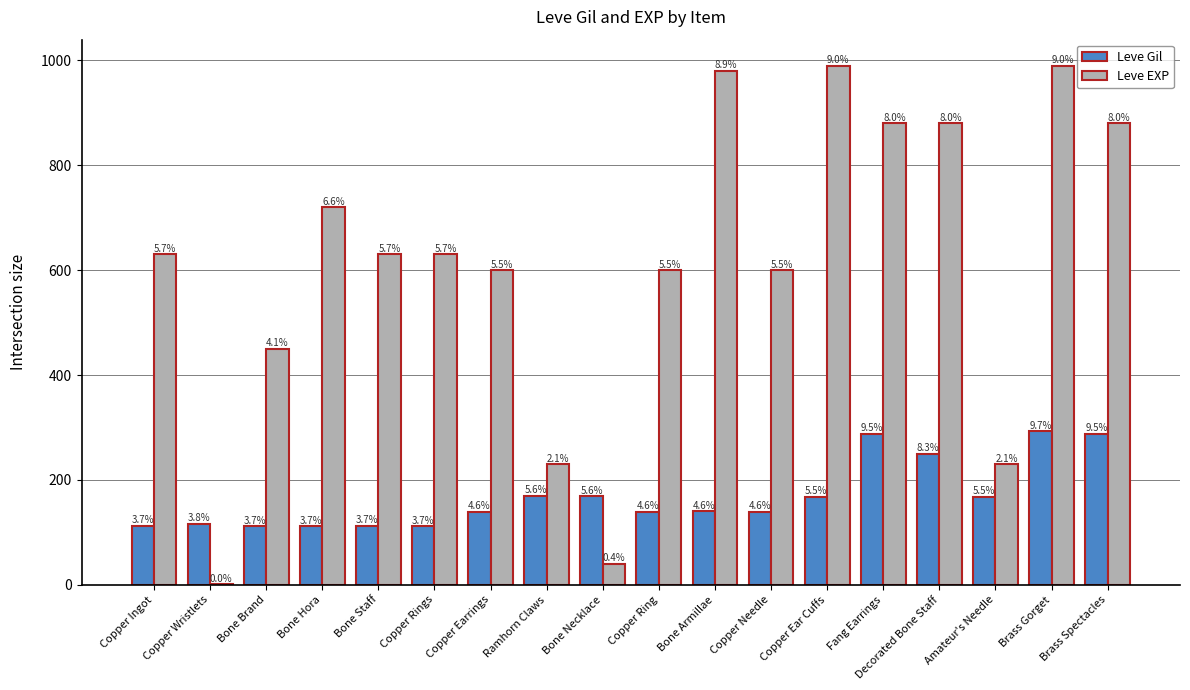

Are the bars horizontal?

No